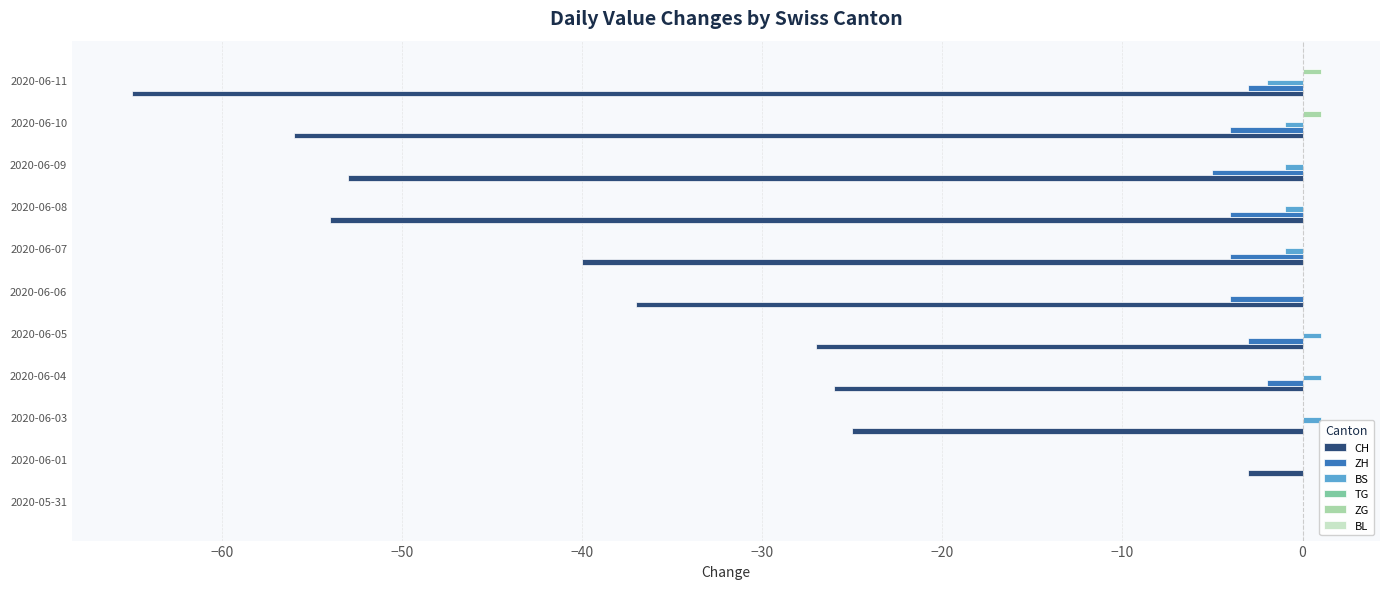

How many ZG values are between 0 and 1?

11